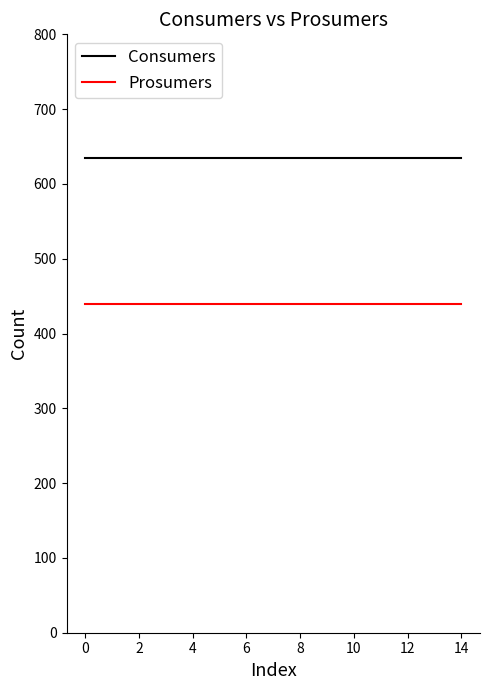

True or false: Consumers and Prosumers intersect in this chart.

False